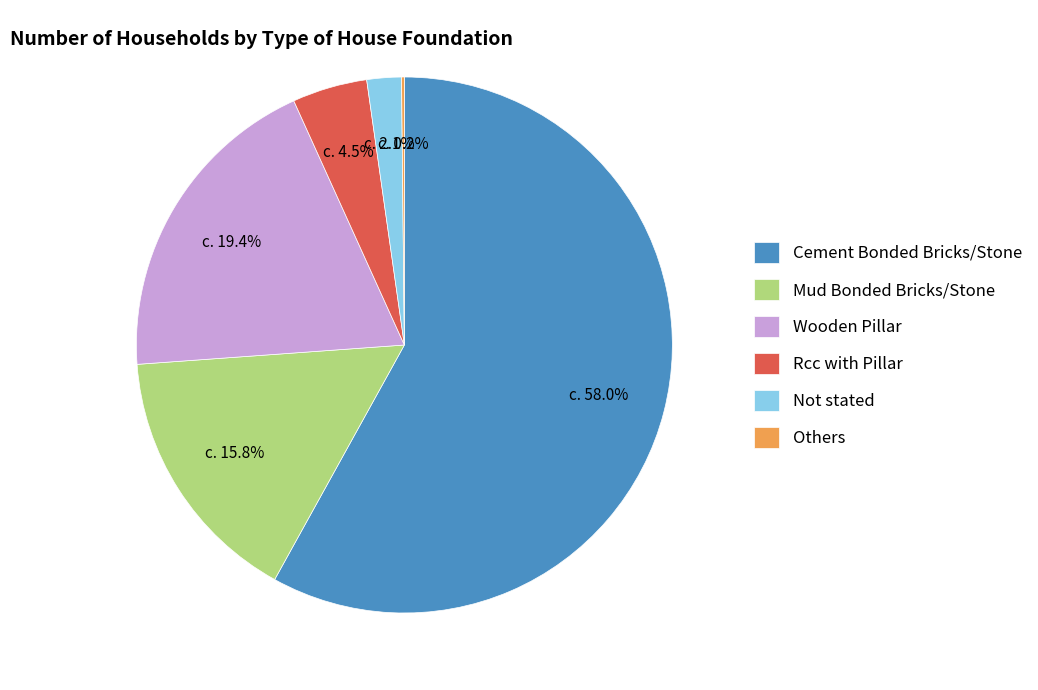

To the nearest percent, what percentage of the pie is Mud Bonded Bricks/Stone?

16%